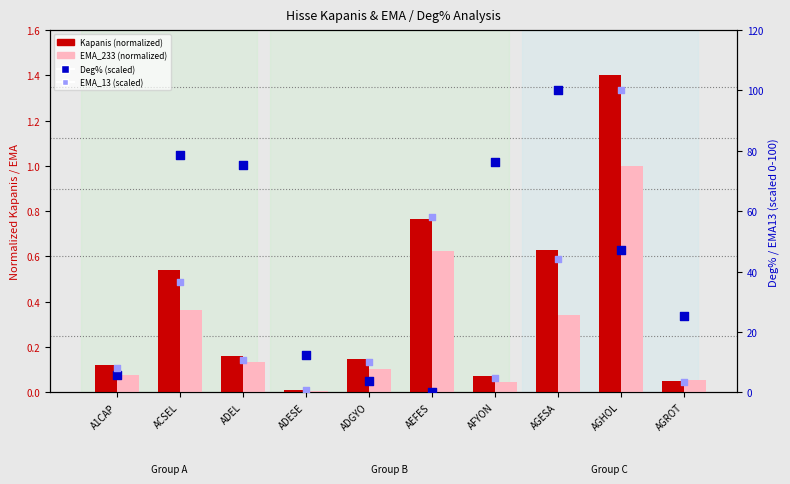

What is the total value across all series at ADGYO?

14.1